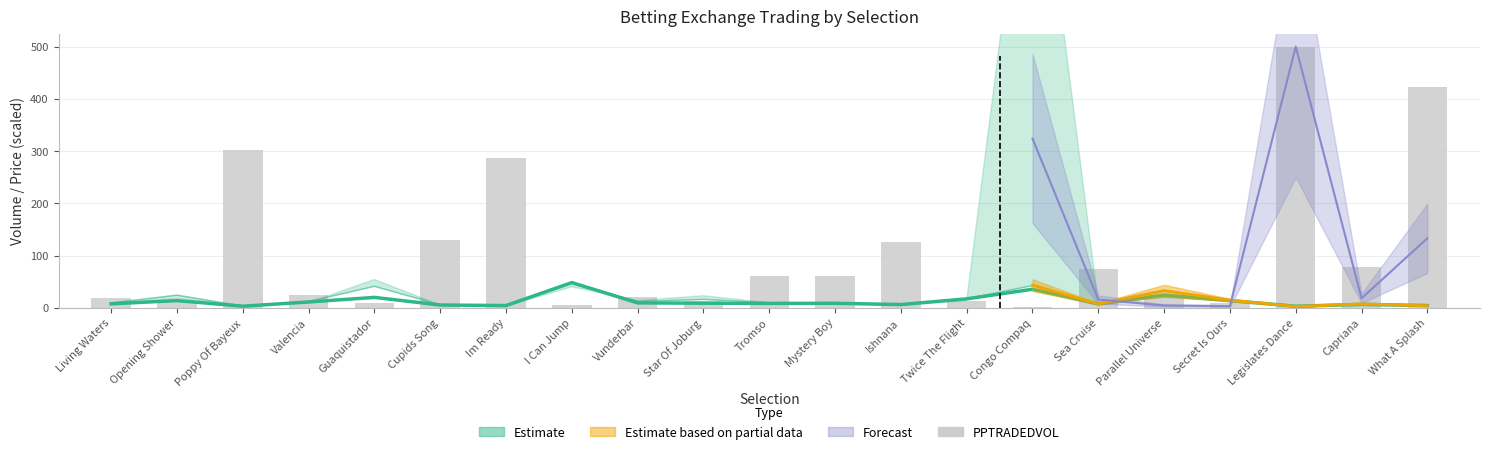

Which has a higher value, Ishnana or Twice The Flight?

Ishnana